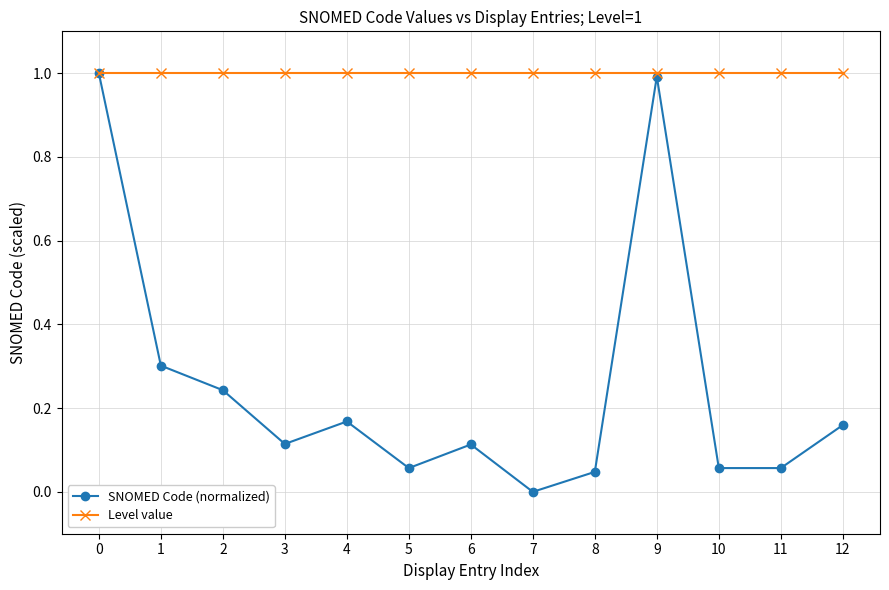

What is the maximum value for Level value?

1.0